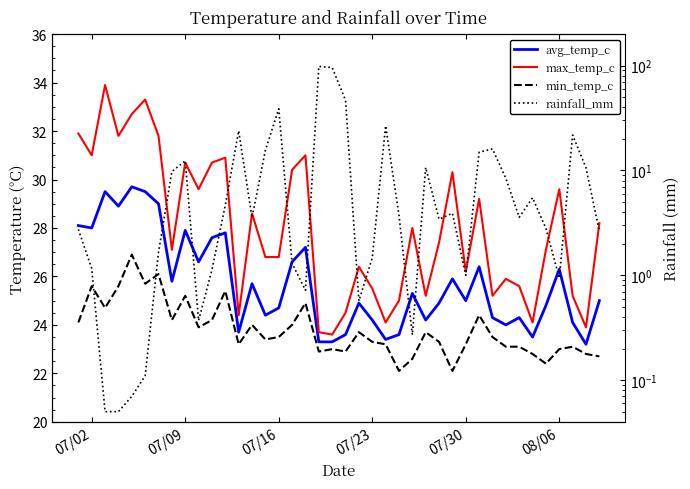

Where does the avg_temp_c series first go above 25?

07/02